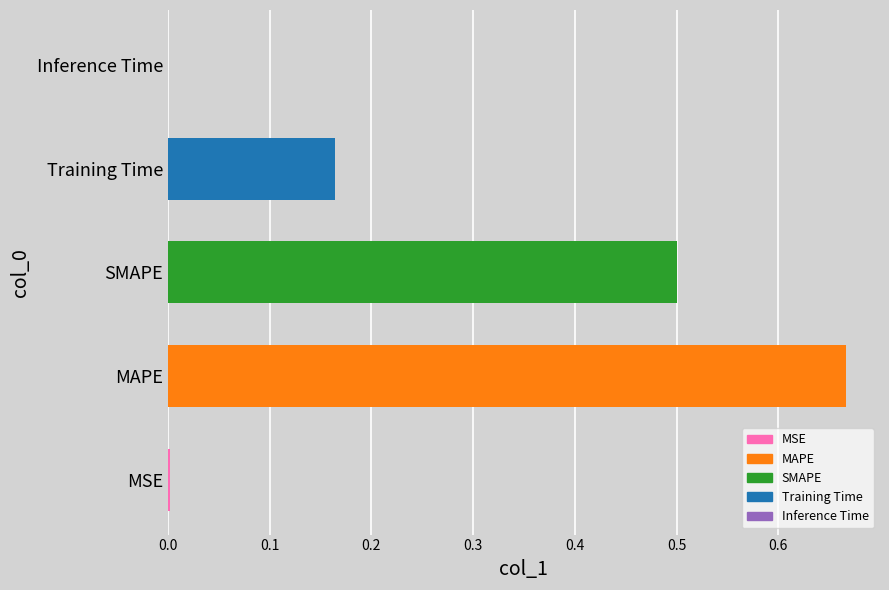

Is it true that the value at MSE is 0.0?

True